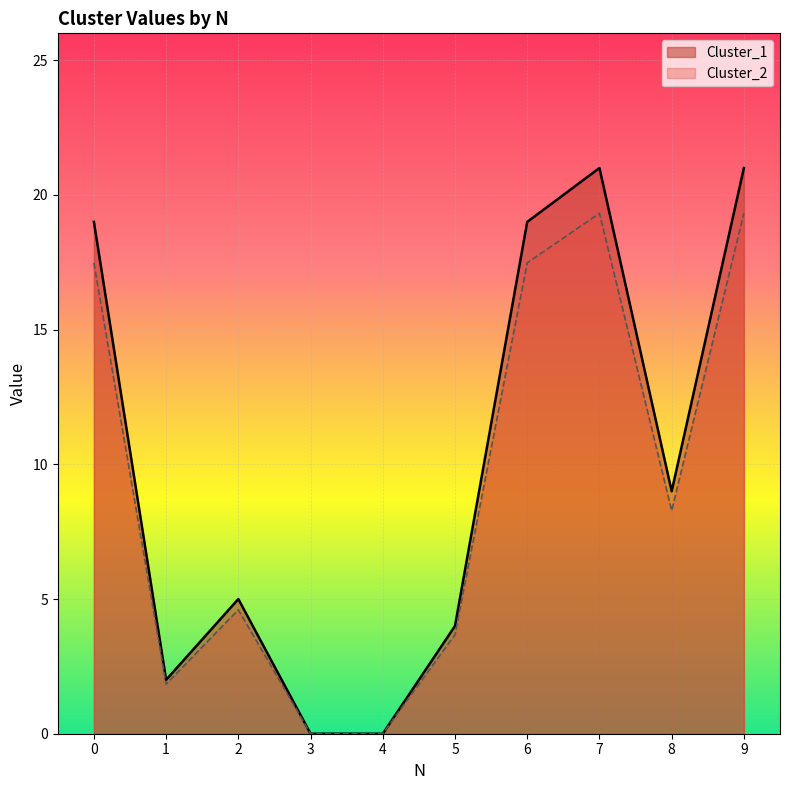

Which series has the largest range (max minus min)?

Cluster_1